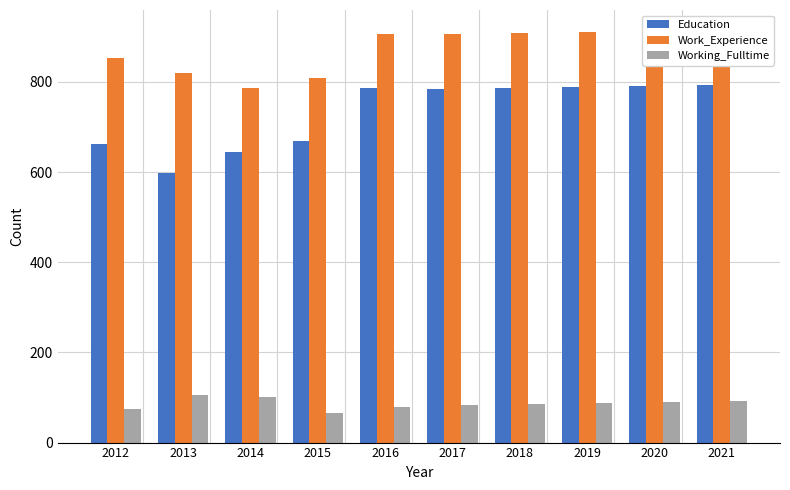

Reading right to left, list all the values displayed in this chart.

Education: 2021=794	2020=792	2019=789	2018=787	2017=784	2016=786	2015=669	2014=645	2013=597	2012=663
Work_Experience: 2021=914	2020=912	2019=910	2018=908	2017=906	2016=906	2015=809	2014=787	2013=821	2012=854
Working_Fulltime: 2021=93	2020=90	2019=88	2018=86	2017=83	2016=80	2015=66	2014=102	2013=106	2012=75